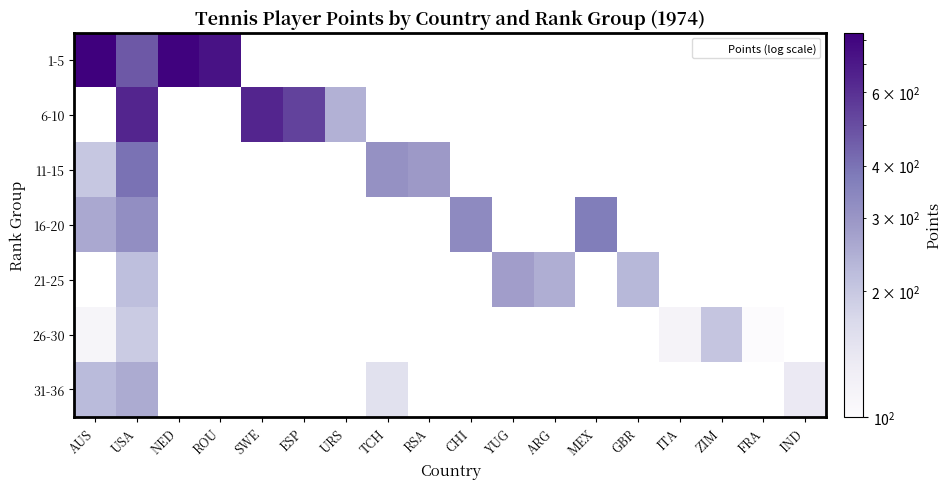

At how many categories does at least one series exceed 312?

8